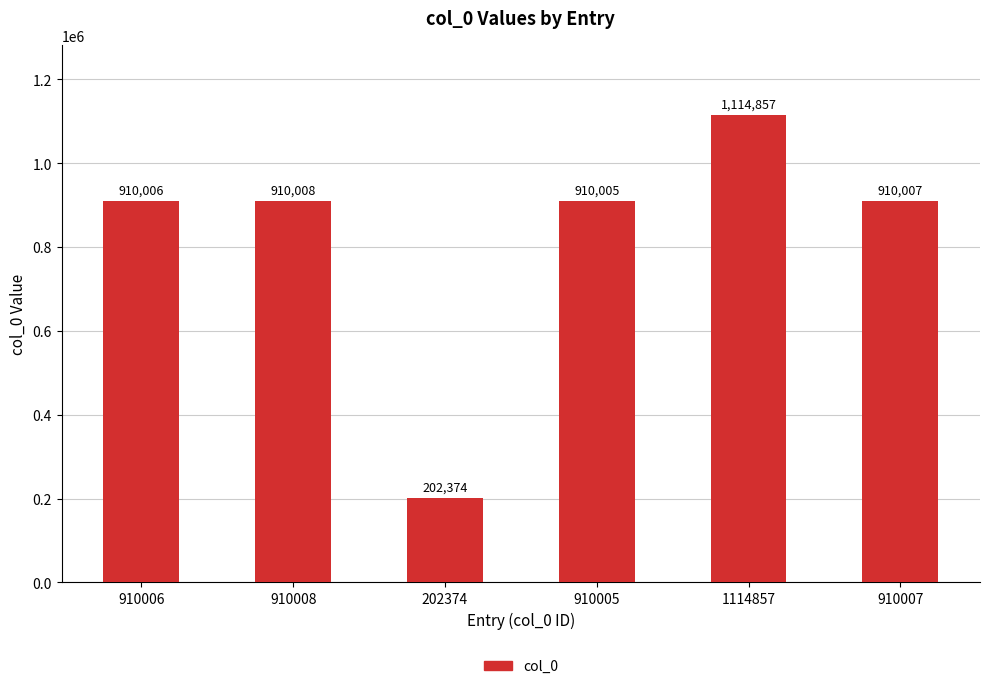

Does the chart contain stacked bars?

No